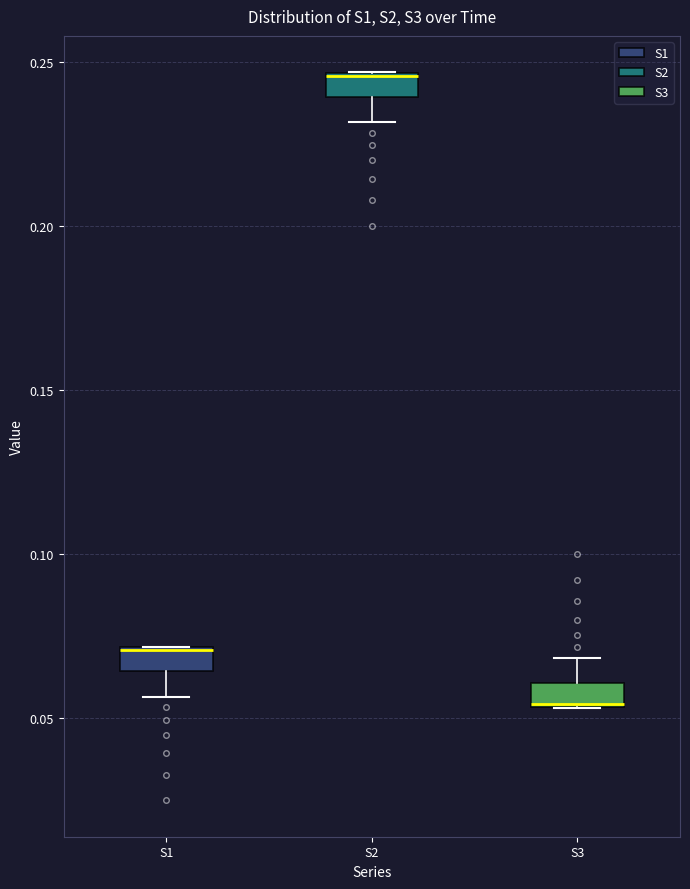

Where is the upper edge of the box for S2 on the y-axis? The values are not printed on the chart, so give them approximately, as read against the axis.

0.245